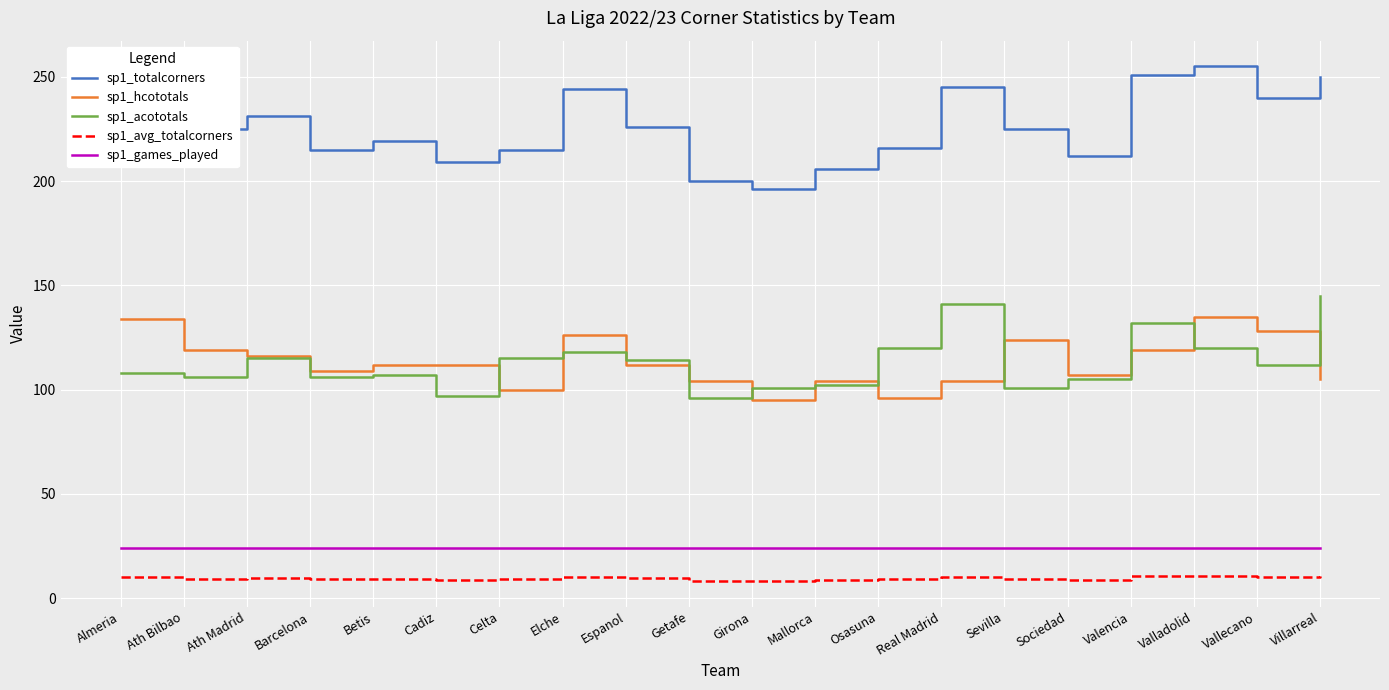

True or false: sp1_avg_totalcorners has more than 2 interior local peaks.

True